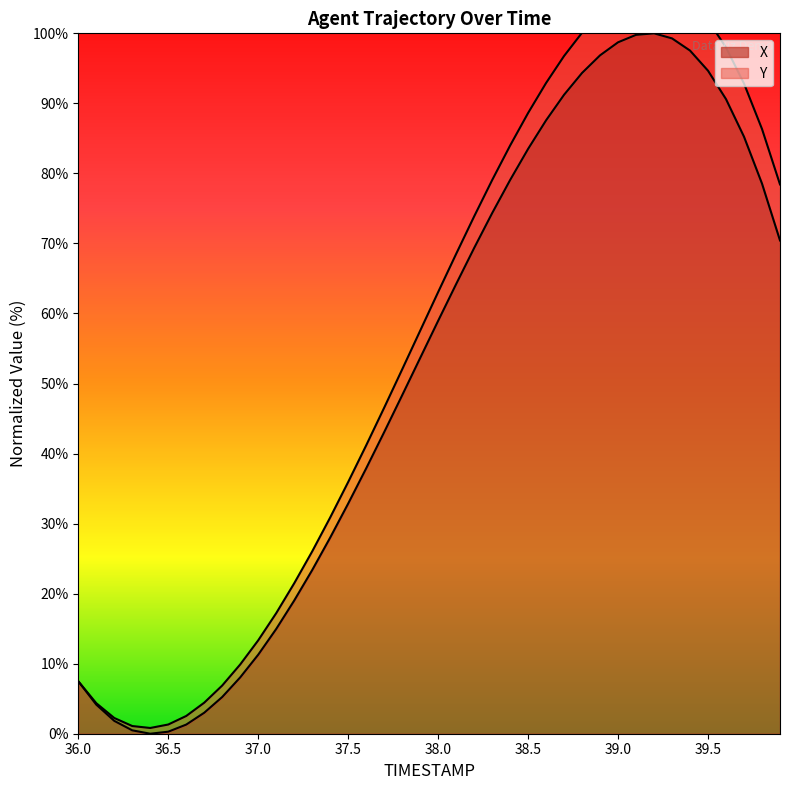

What is the value of the 34th point from the left?

99.3